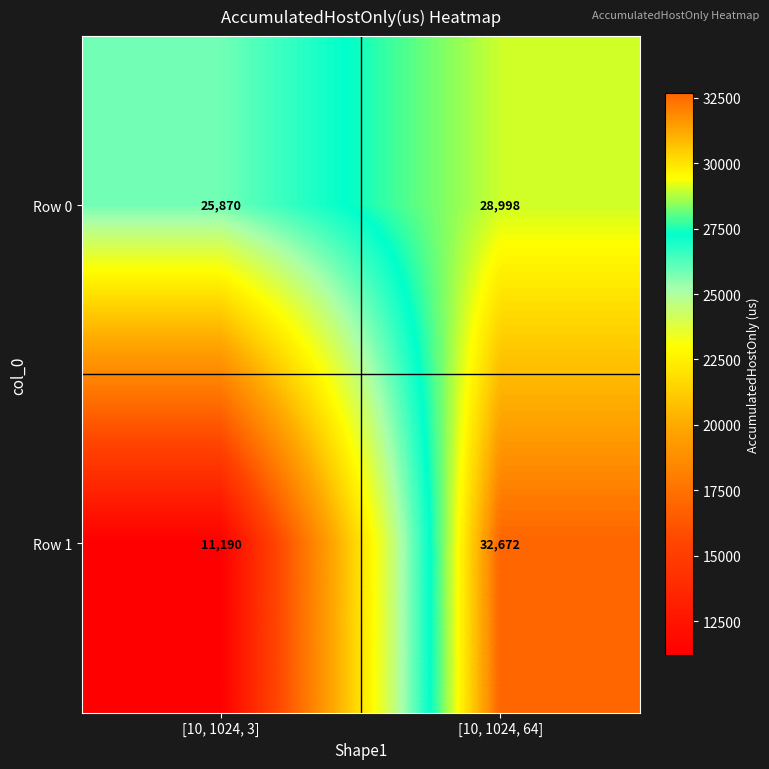

List the labels in order of Row 1 value, largest first.

[10, 1024, 64], [10, 1024, 3]